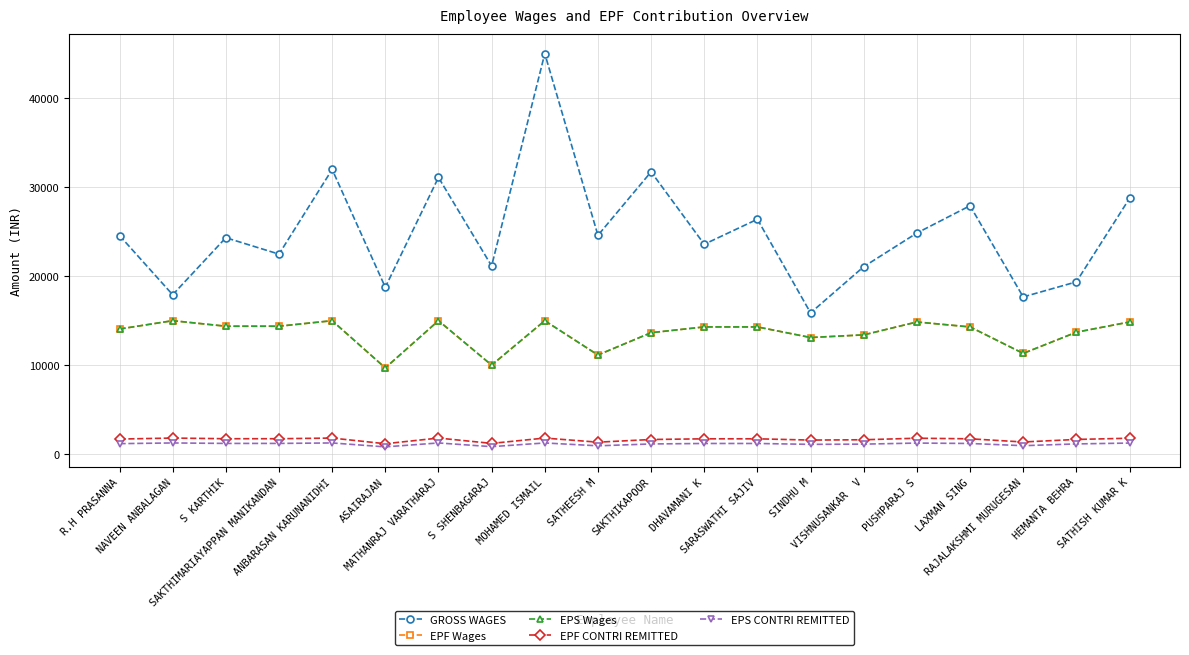

What is the label of the 17th point from the left?

LAXMAN SING